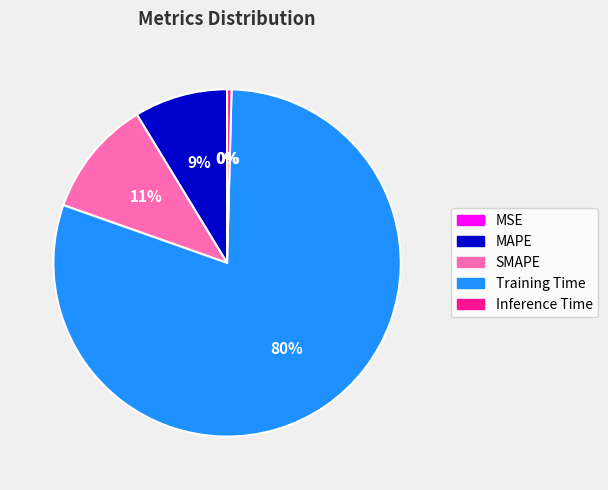

Is there any slice that represents more than half of the pie?

Yes